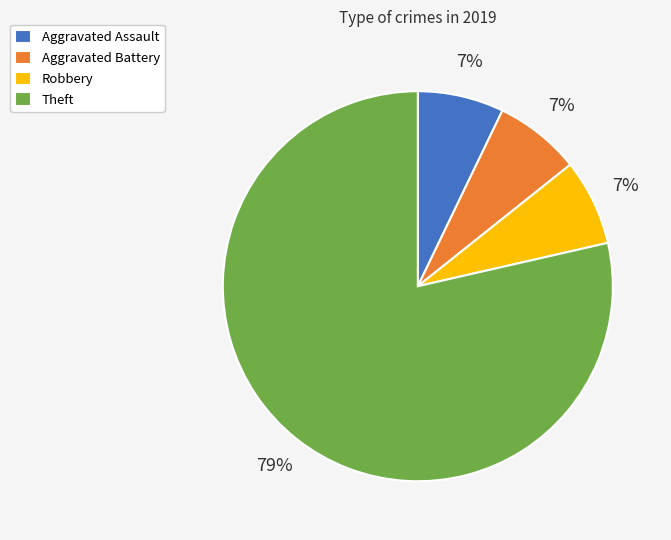

True or false: Theft accounts for 91% of the total.

False